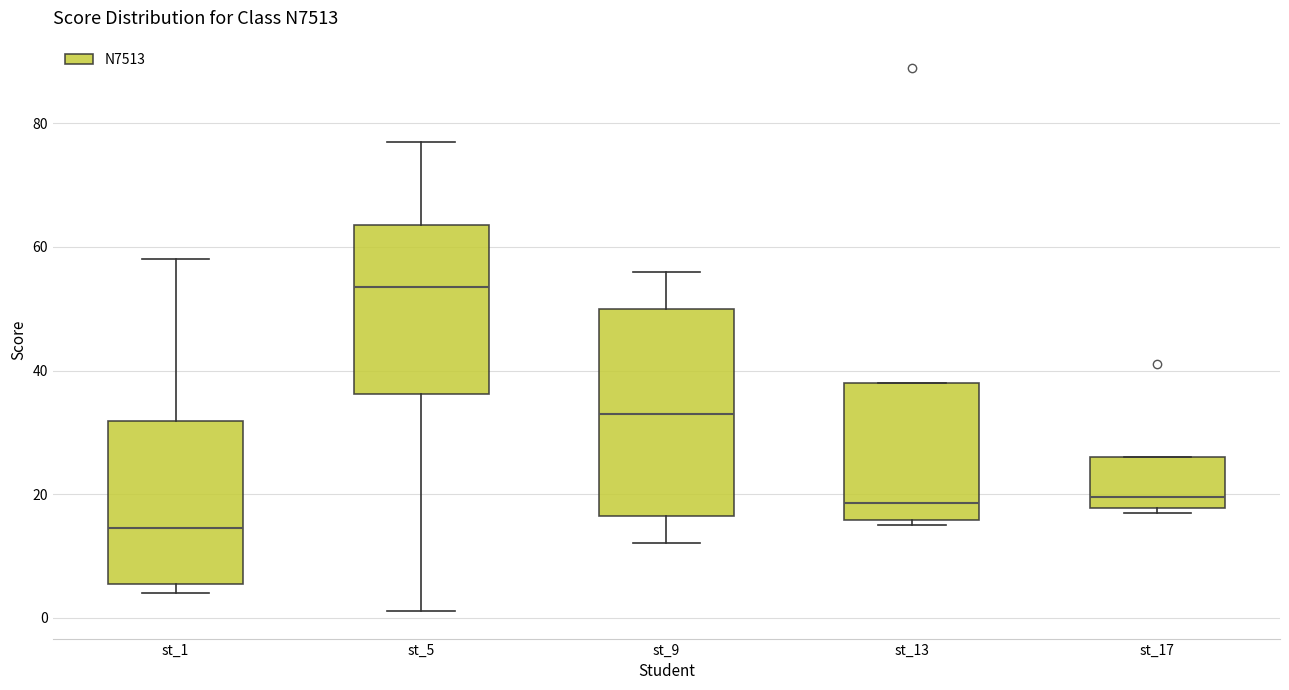

Comparing the boxes themselves (not the whiskers), which one is the tallest?

st_9